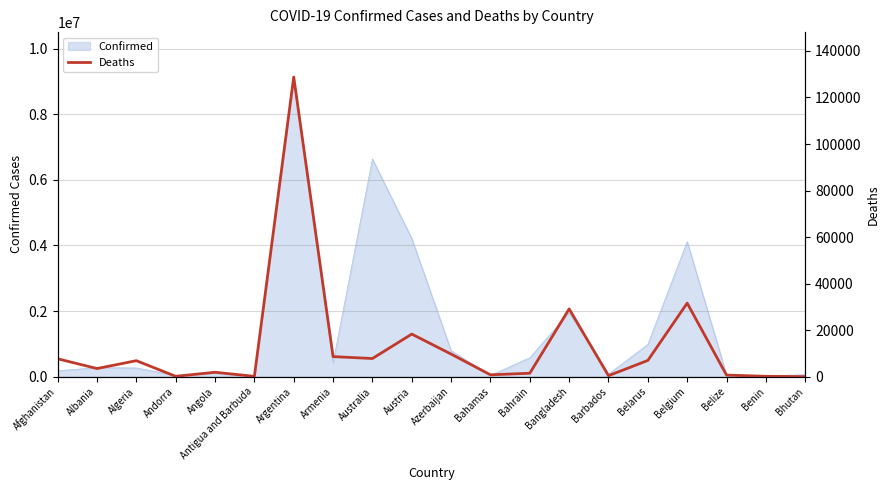

At which label does Confirmed reach its peak?

Argentina